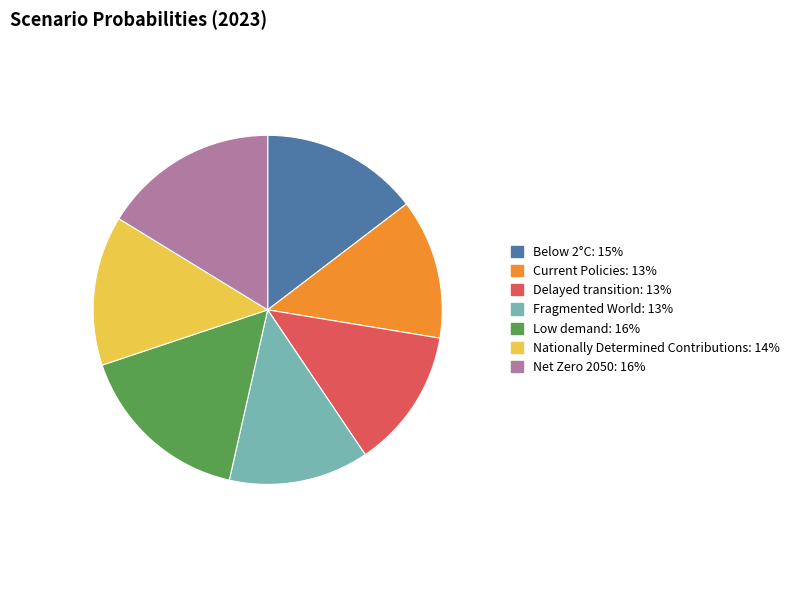

Is the sum of Fragmented World and Below 2°C greater than half?

No